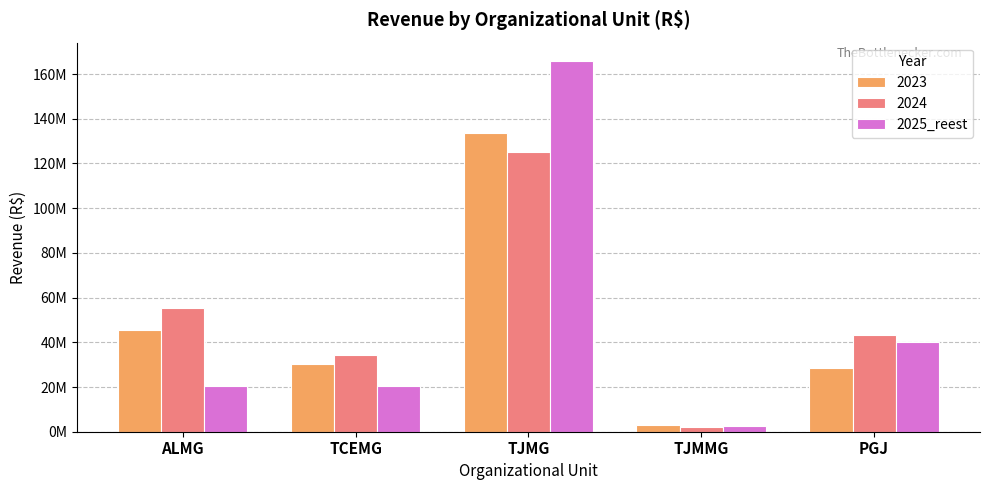

What are all the series names shown in the legend?

2023, 2024, 2025_reest